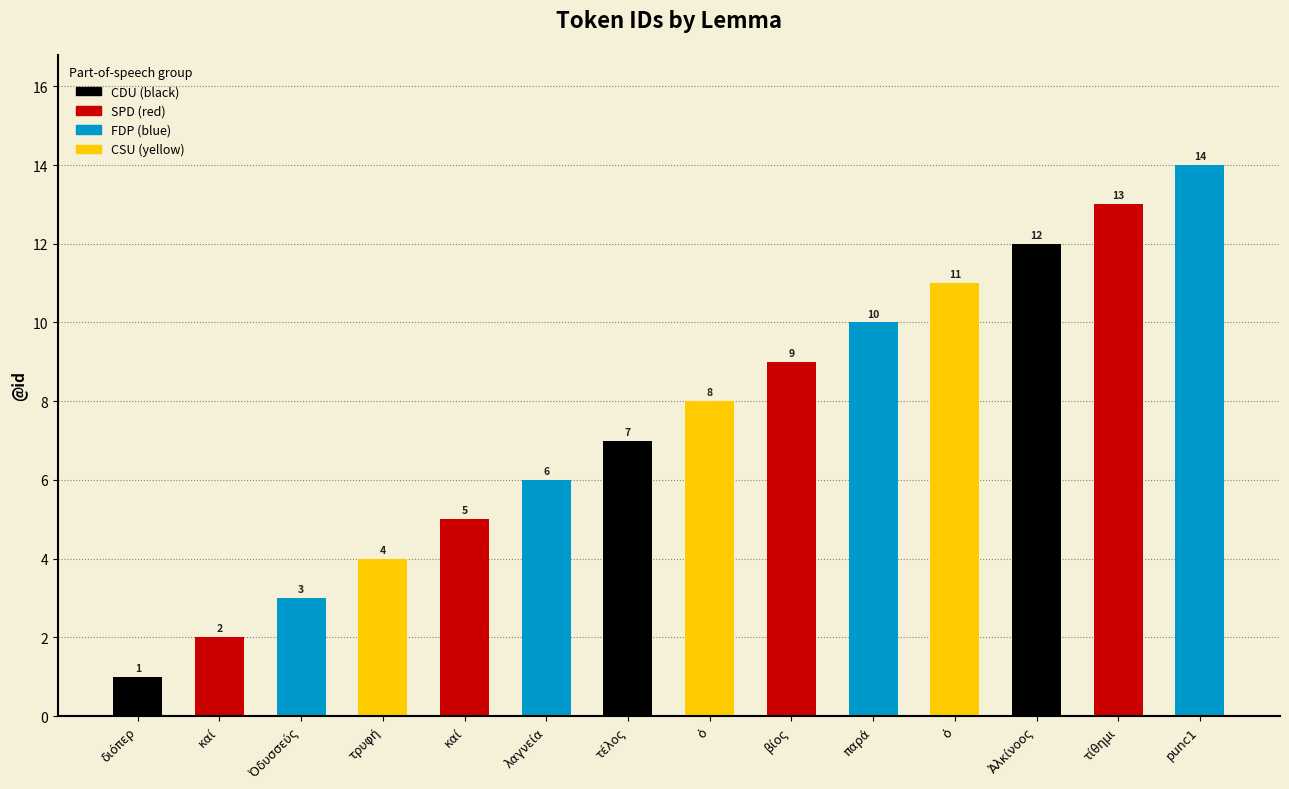

What is the average value?

8